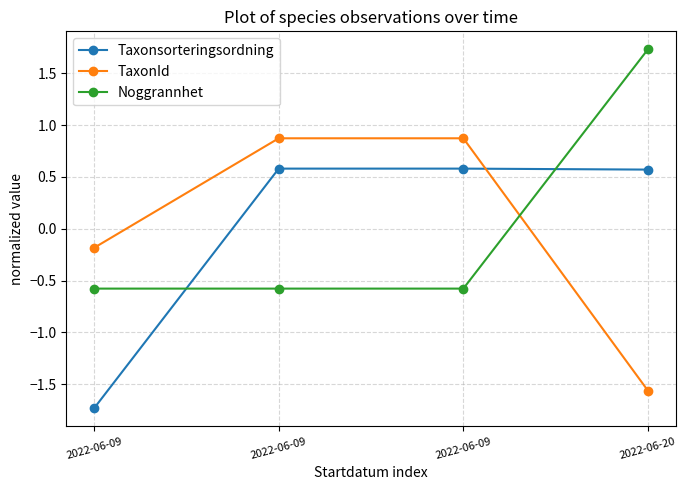

Is the value of Taxonsorteringsordning at 2022-06-09 greater than the value of TaxonId at 2022-06-09?

No